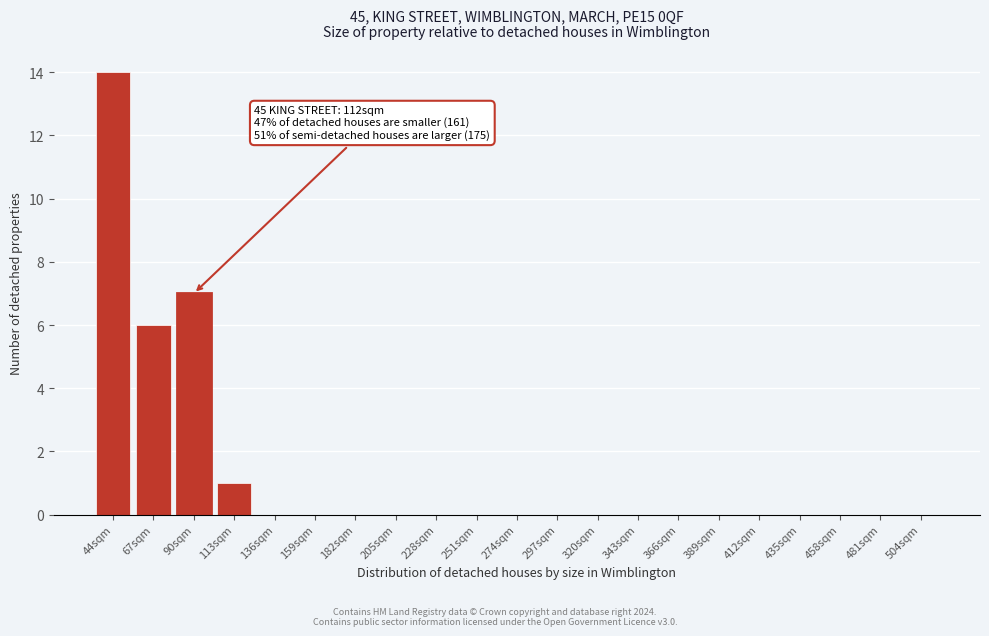

Reading left to right, list all the values displayed in this chart.

44sqm=14	67sqm=6	90sqm=7	113sqm=1	136sqm=0	159sqm=0	182sqm=0	205sqm=0	228sqm=0	251sqm=0	274sqm=0	297sqm=0	320sqm=0	343sqm=0	366sqm=0	389sqm=0	412sqm=0	435sqm=0	458sqm=0	481sqm=0	504sqm=0